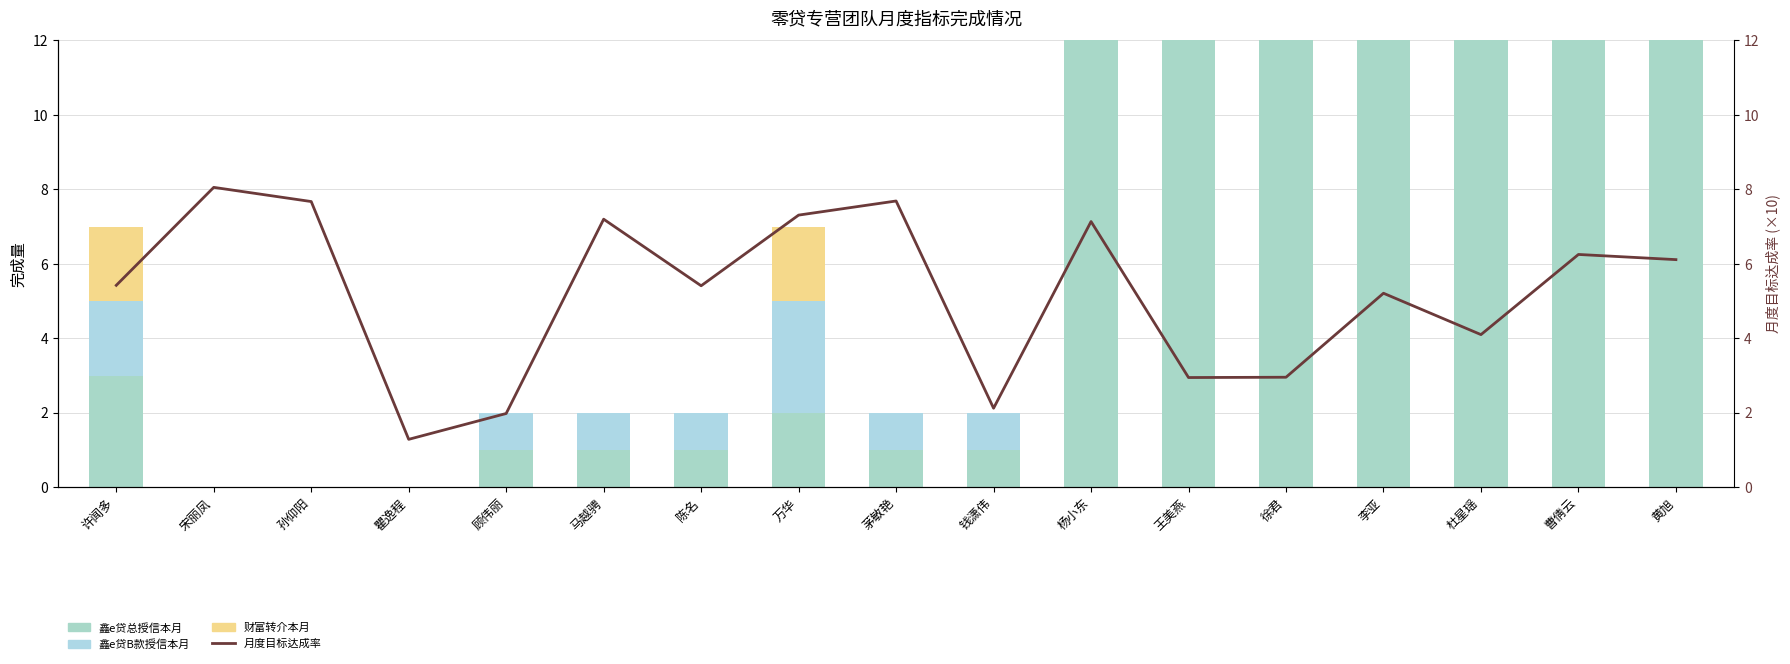

At which category is the sum across all series the highest?

杨小东